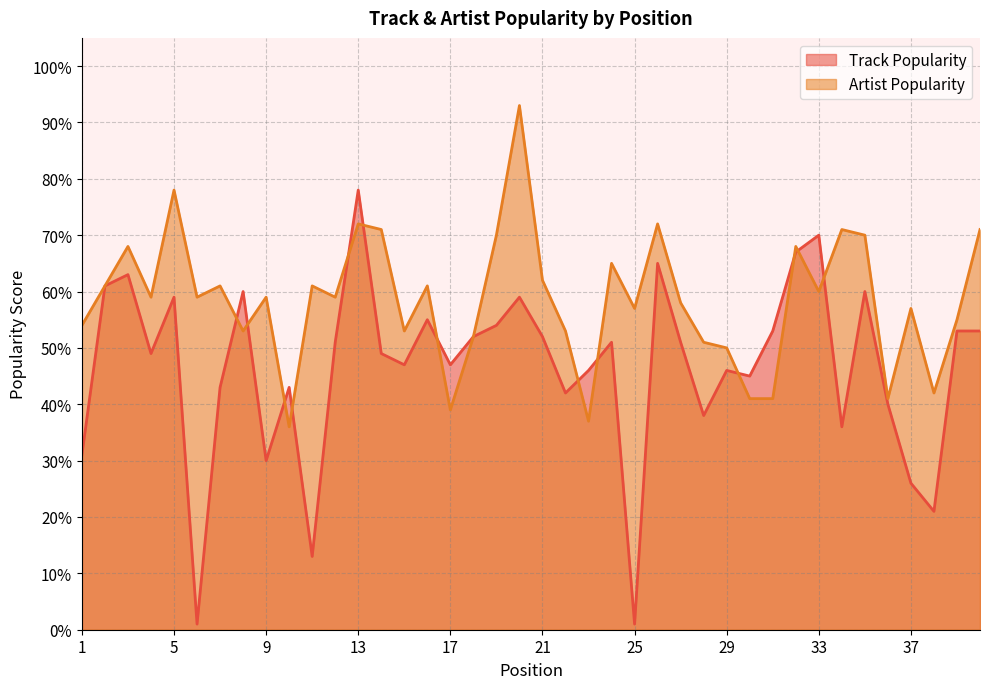

At which category does the chart reach its peak across all series?

20